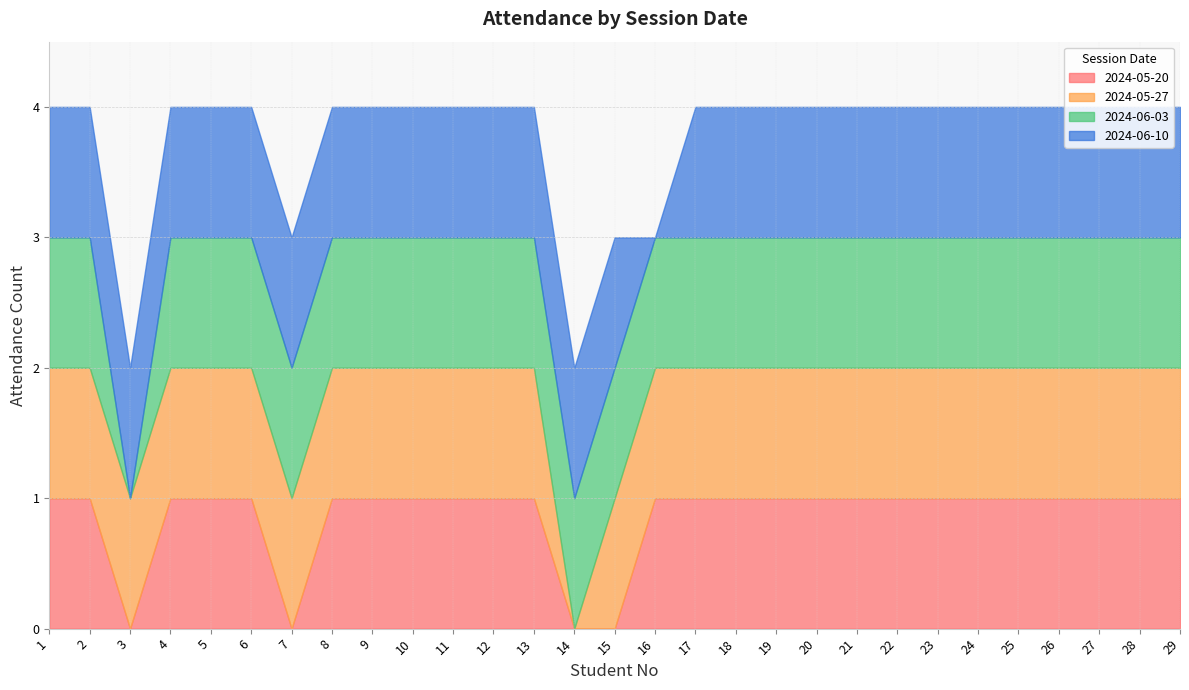

At which label is 2024-06-10 closest to 0?

16